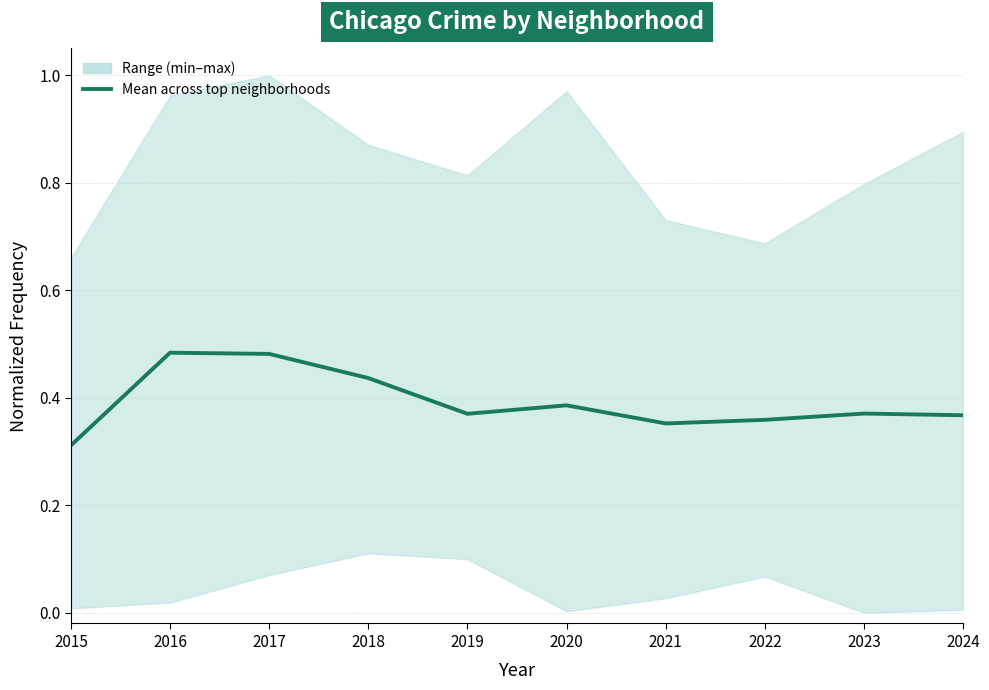

What is the change in value from 2016 to 2022?

-0.1